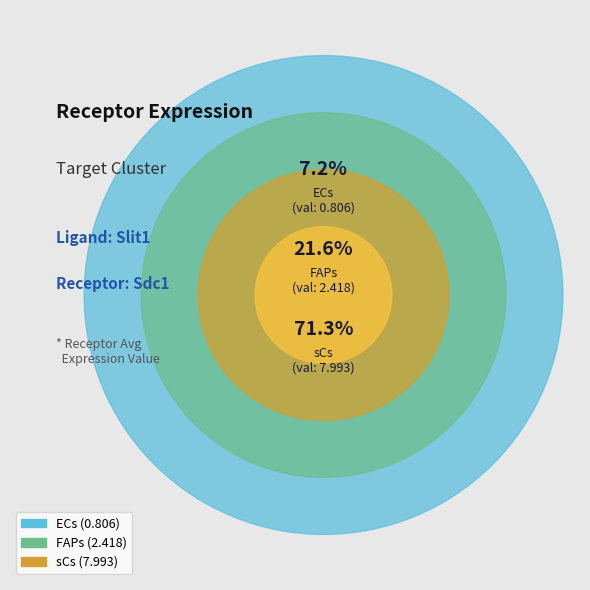

Which slice is the largest?

sCs